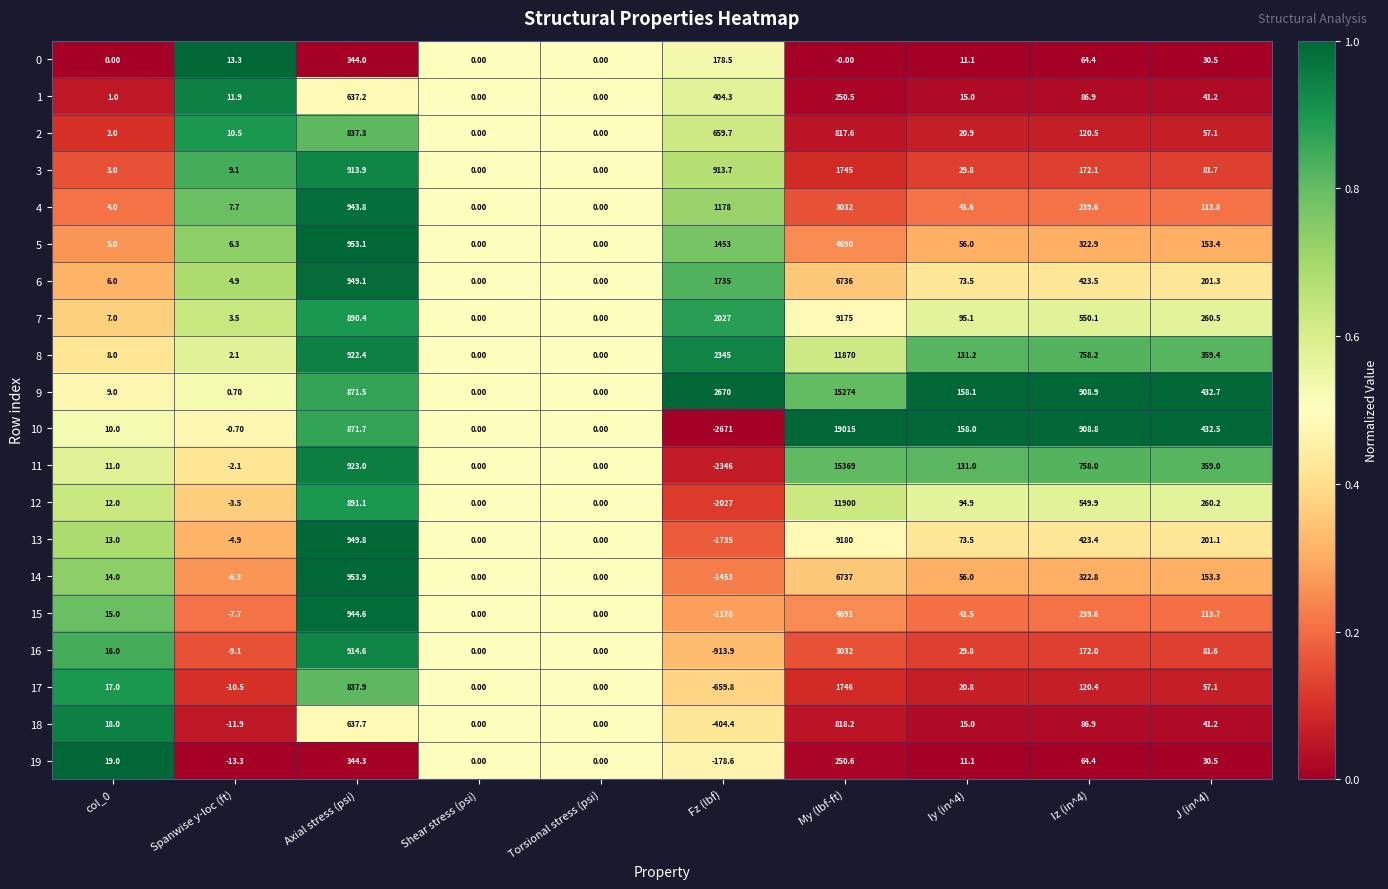

Which series has the widest spread of values?

10